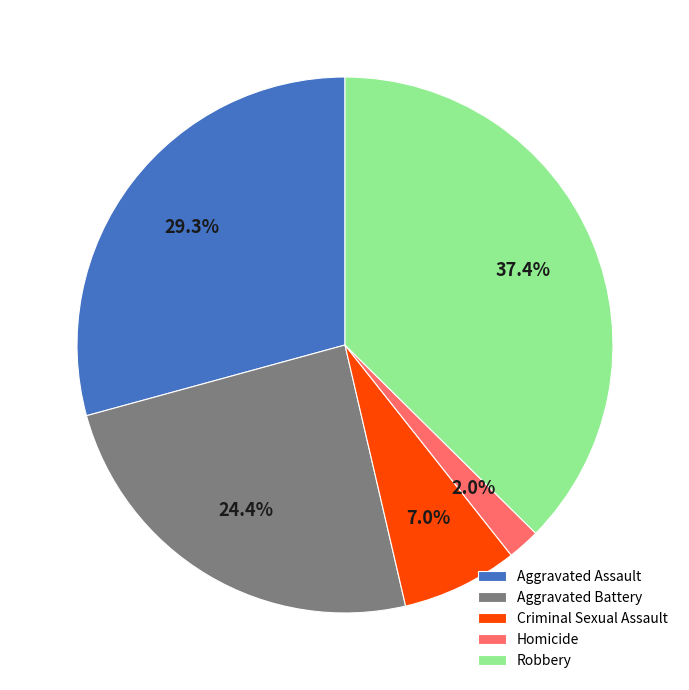

The Criminal Sexual Assault slice represents 15% of the pie. True or false?

False